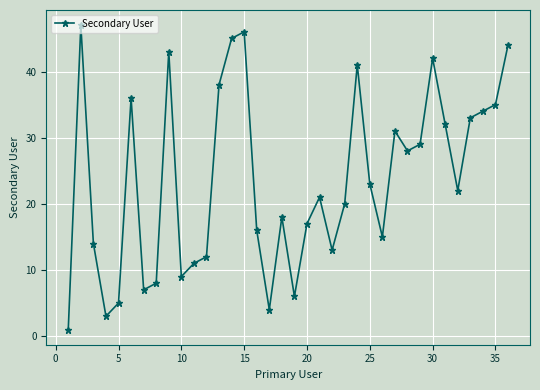

True or false: there are more than 2 points higher than both neighbors.

True